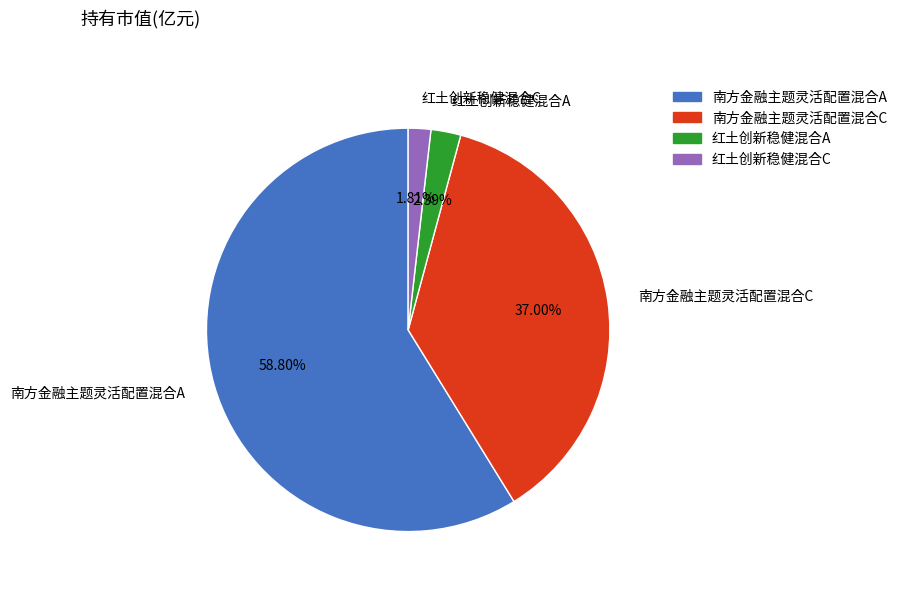

To the nearest percent, what is the difference between the largest and smallest slice percentages?

57%